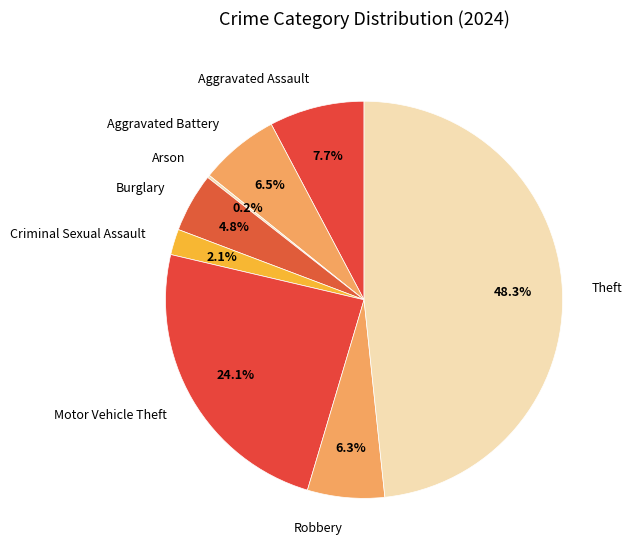

What portion of the pie excludes Burglary?

95.2%